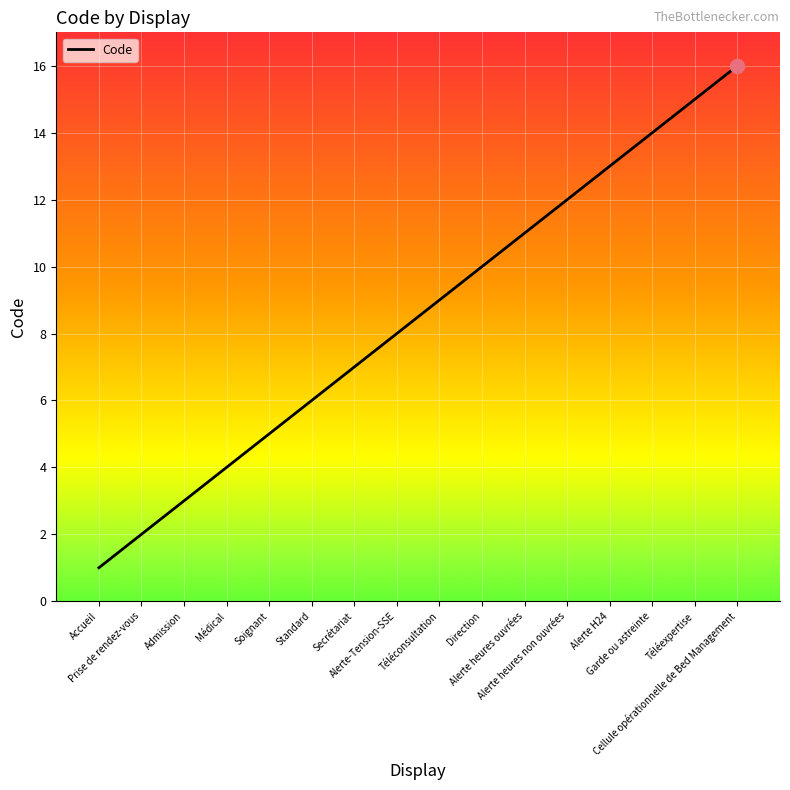

What is the change in value from Standard to Alerte heures ouvrées?

+5